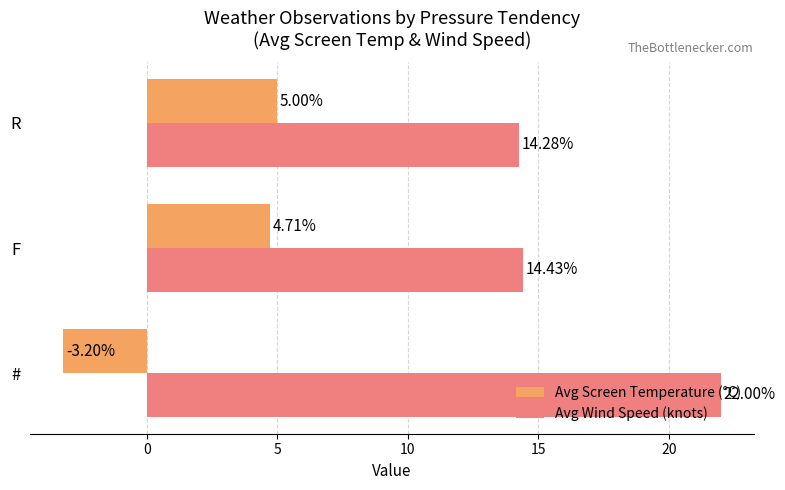

Which series has the widest spread of values?

Avg Screen Temperature (°C)